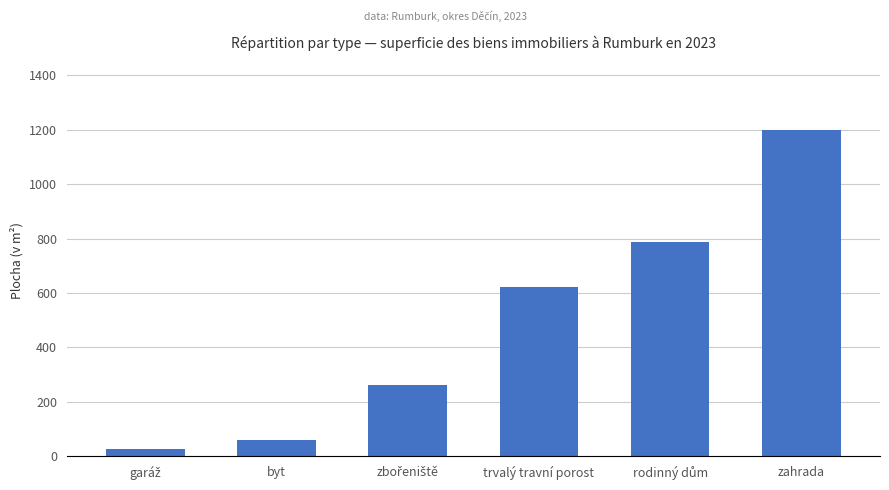

What is the difference between the values at trvalý travní porost and byt?

563.5